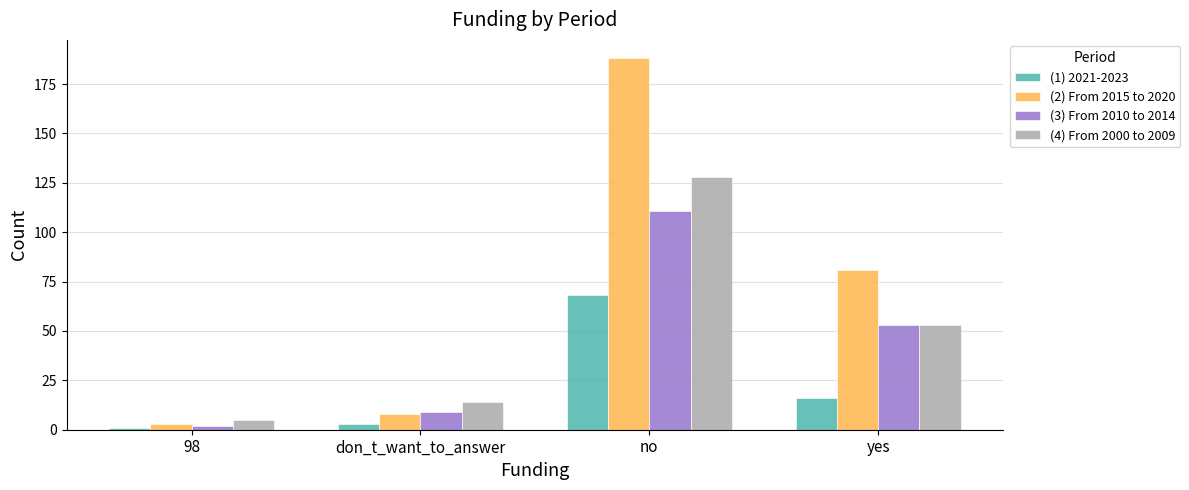

What are all the series names shown in the legend?

(1) 2021-2023, (2) From 2015 to 2020, (3) From 2010 to 2014, (4) From 2000 to 2009